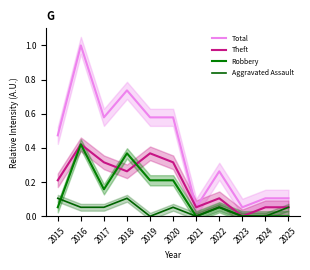

At which category does Aggravated Assault reach its first local valley?

2019